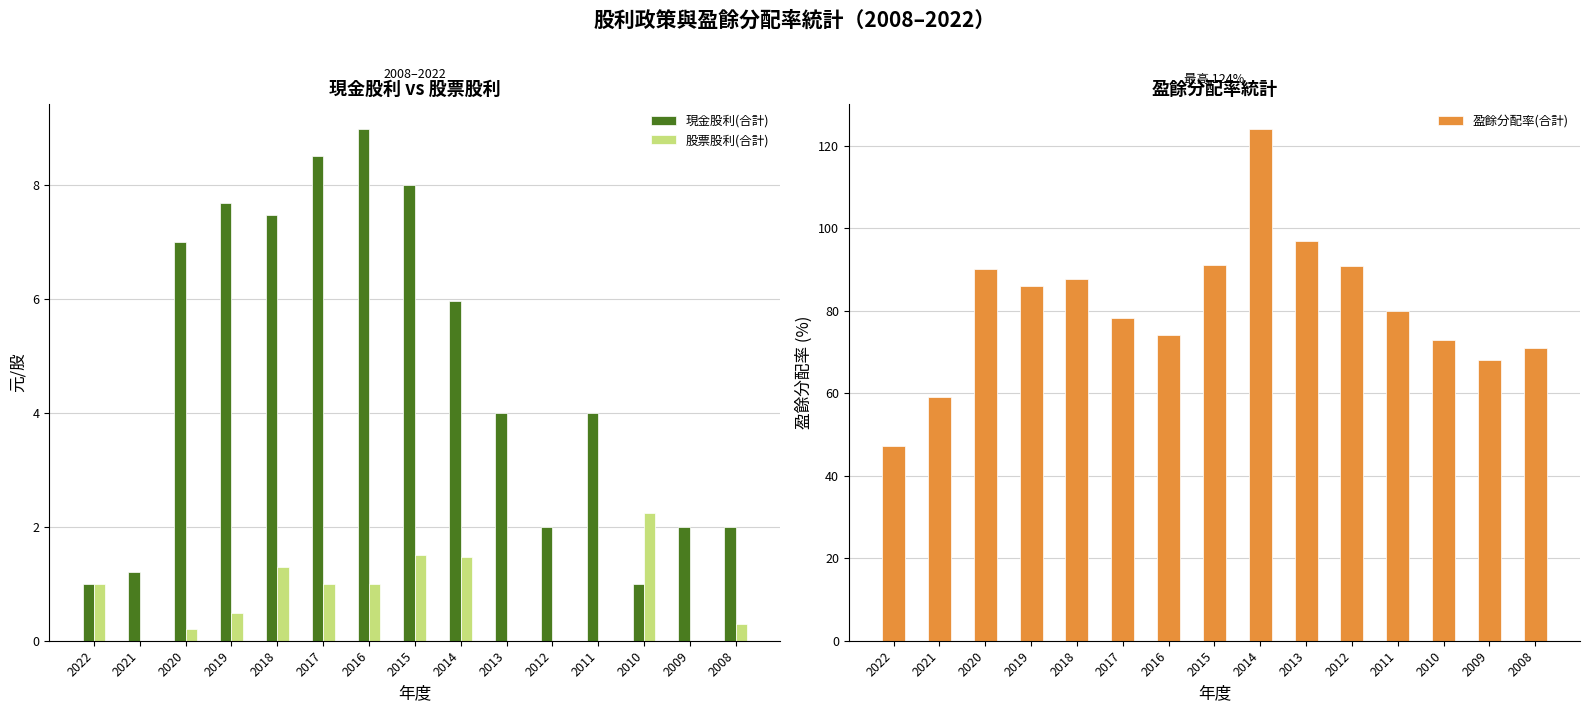

Rank the series by their maximum value, from highest to lowest.

盈餘分配率(合計), 現金股利(合計), 股票股利(合計)